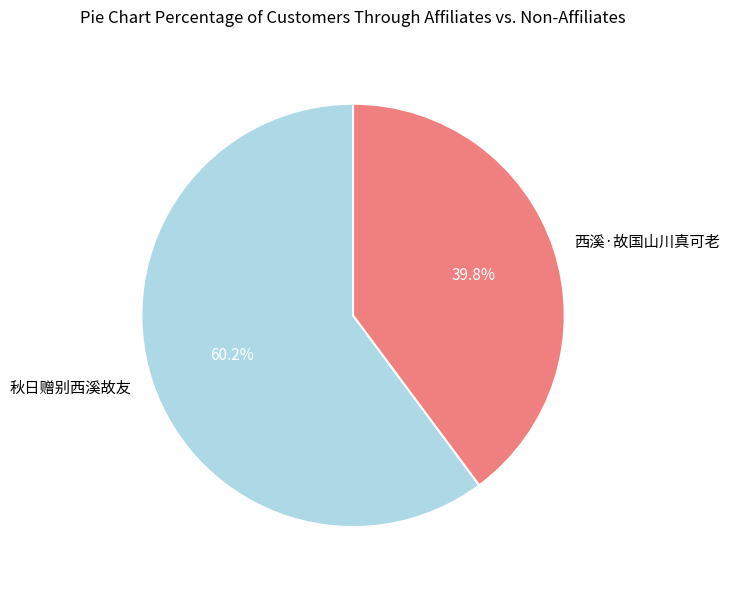

To the nearest percent, what is the difference between the 西溪·故国山川真可老 and 秋日赠别西溪故友 slice percentages?

20%